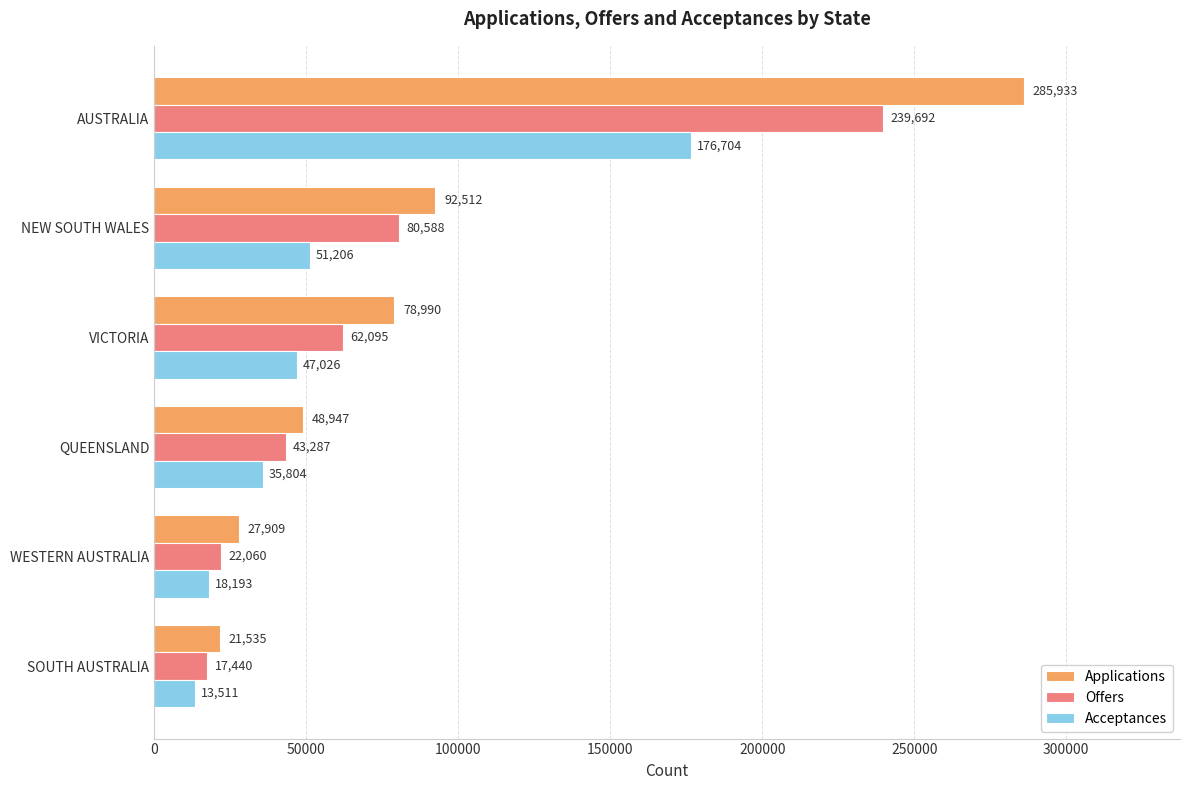

What are all the series names shown in the legend?

Applications, Offers, Acceptances